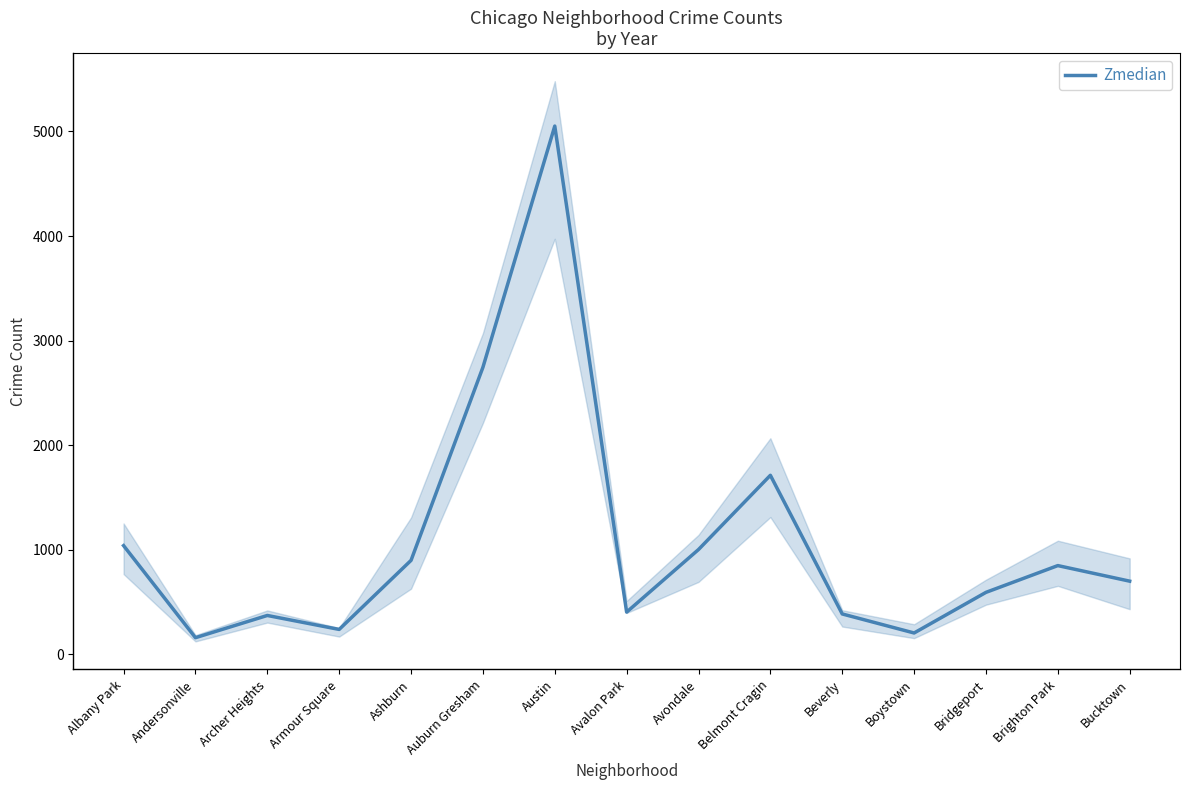

At which category does the data reach its first local valley?

Andersonville